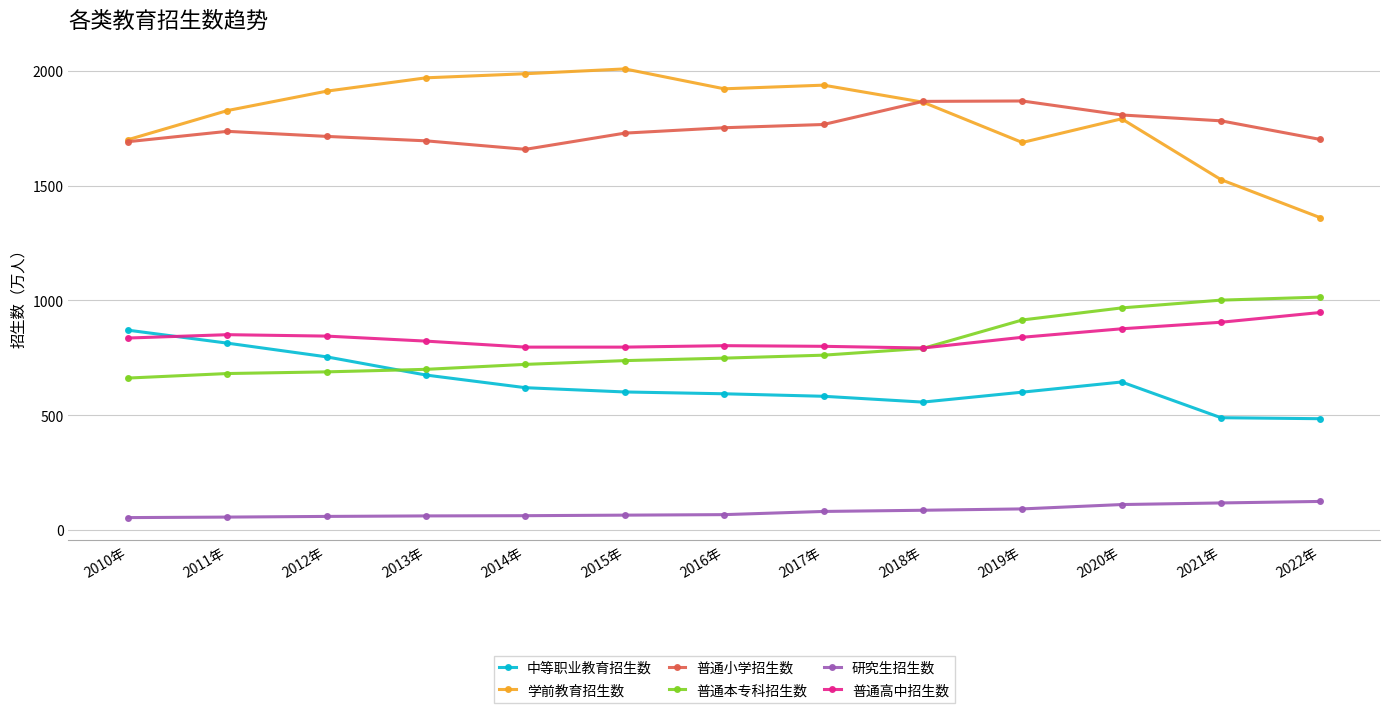

What is the difference between the maximum and minimum values in the 普通本专科招生数 series?

352.7